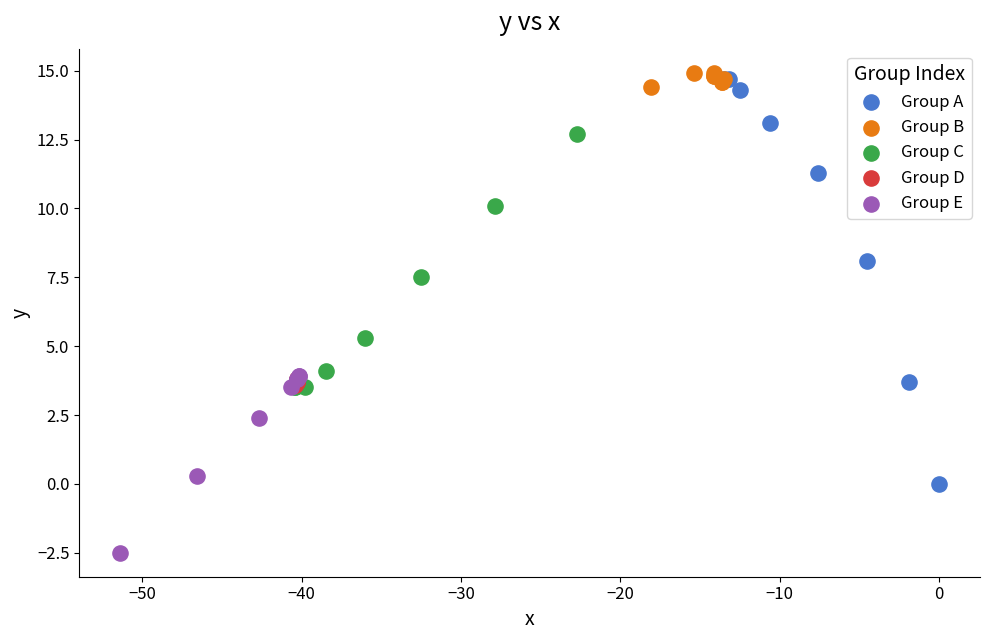

Which series has the widest spread of Y values?

Group A